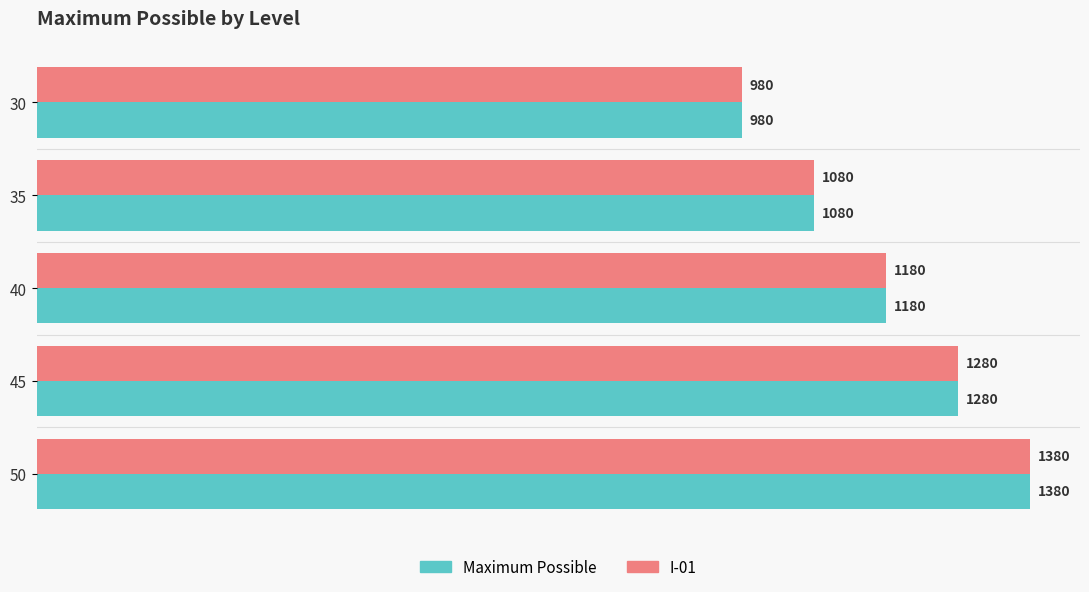

Which category has the lowest value across all series?

30